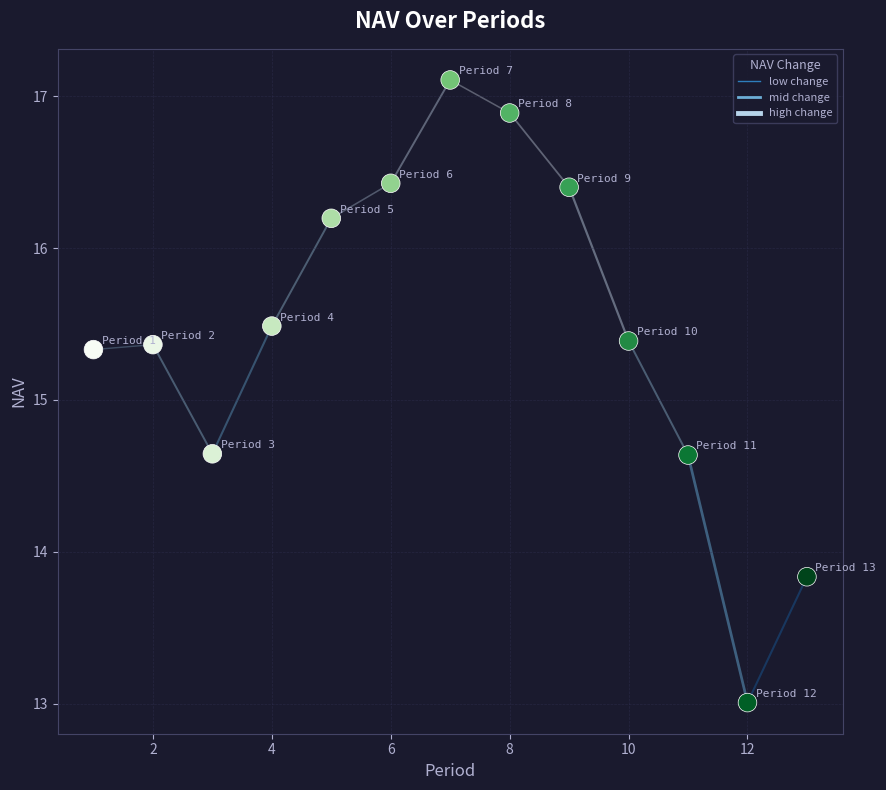

What is the range of Y values (max minus min)?

4.1